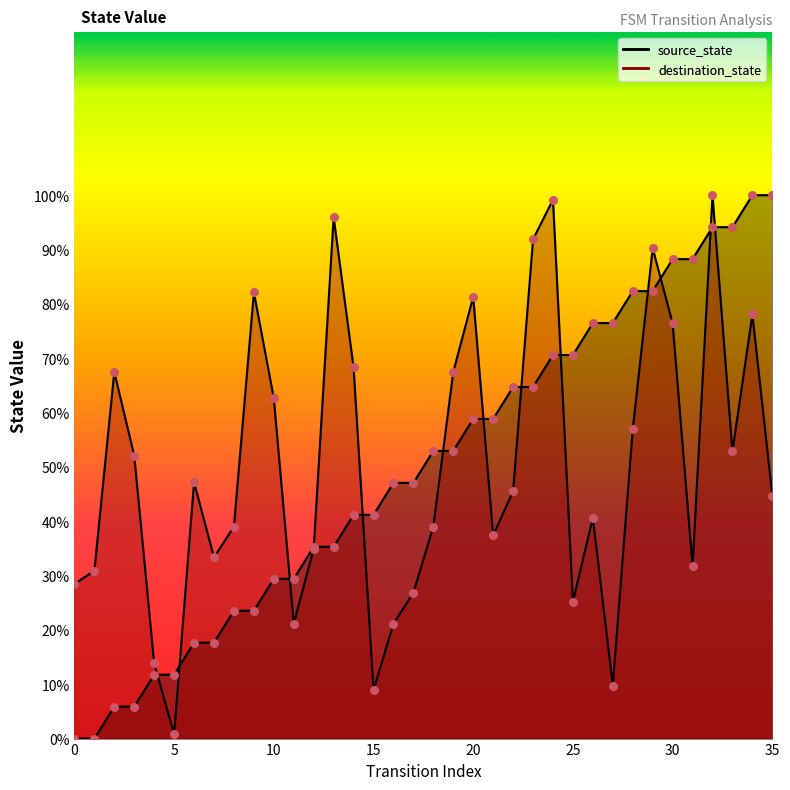

Is the value of destination_state at 12 greater than the value of source_state at 27?

No